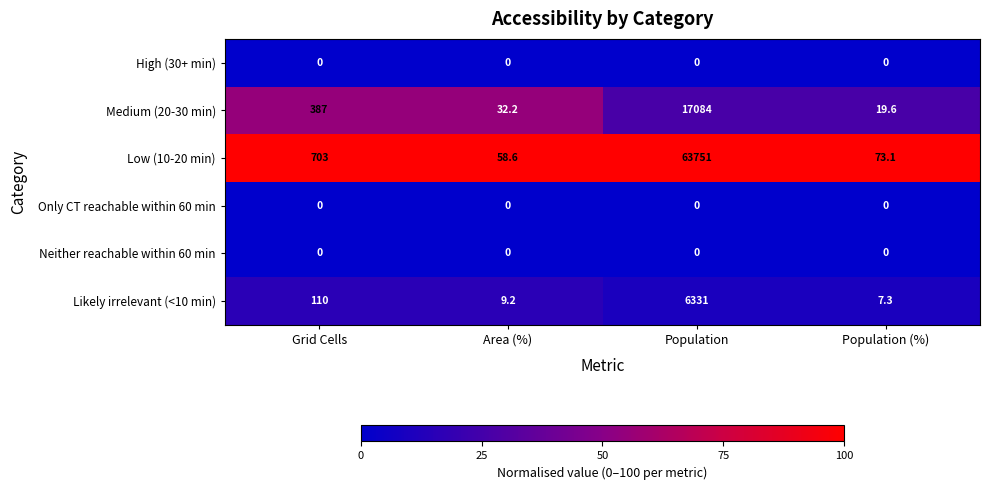

True or false: High (30+ min) has a value of 0.0 at Population (%).

True